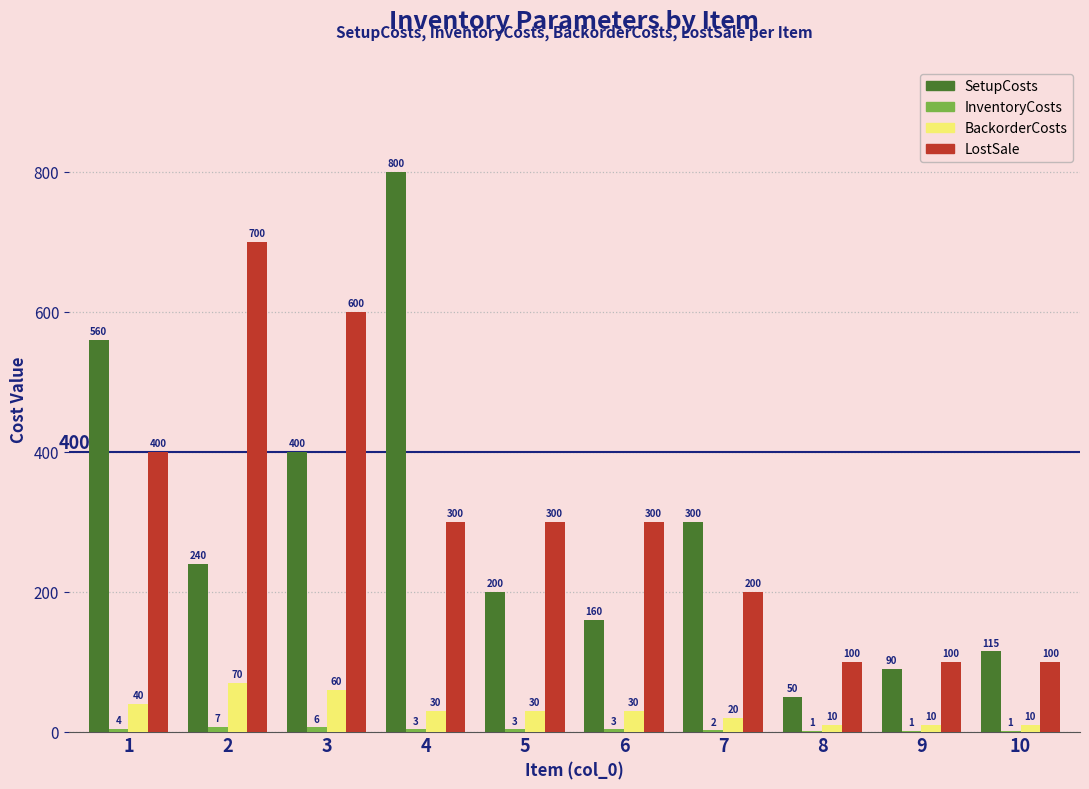

What is the sum of the SetupCosts values at 2 and 9?

330